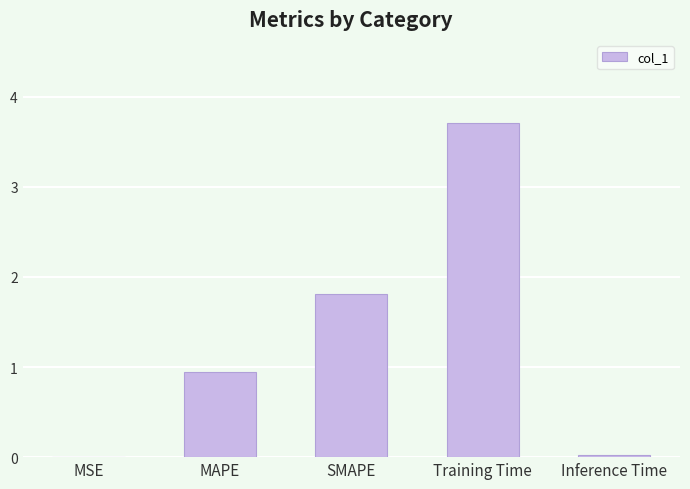

What is the sum of all values?

6.5